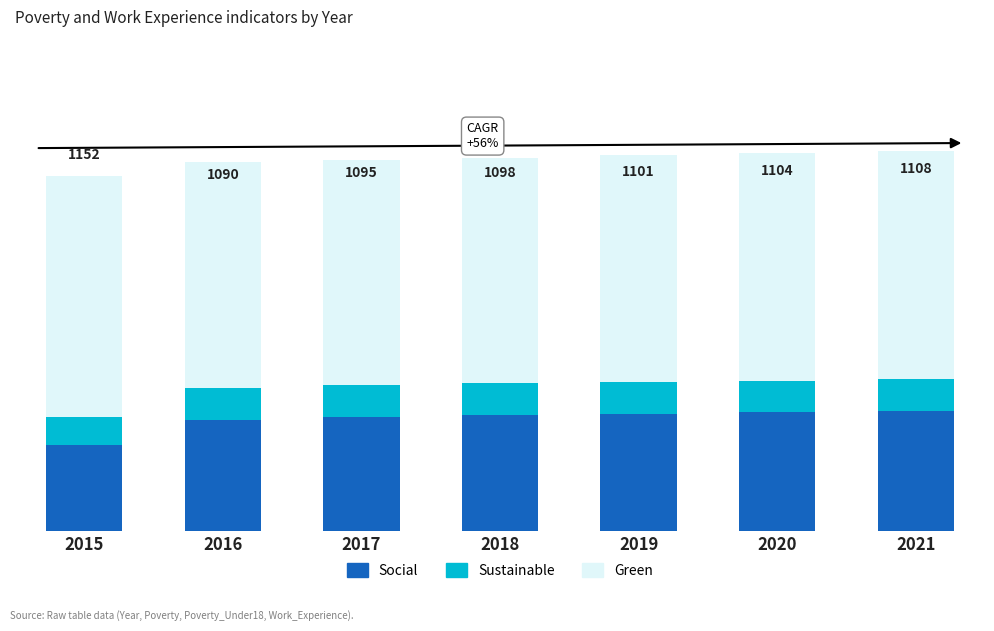

Does the chart contain any negative values?

No